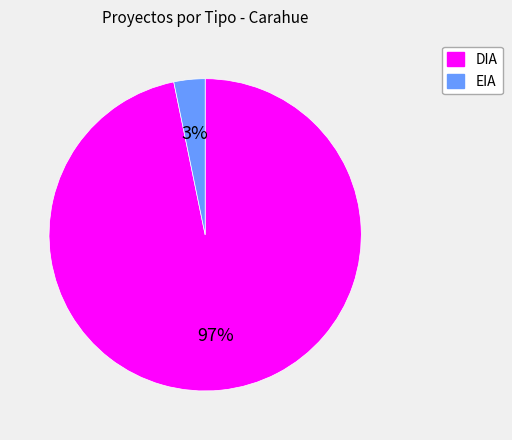

Rank the categories by value from highest to lowest.

DIA, EIA